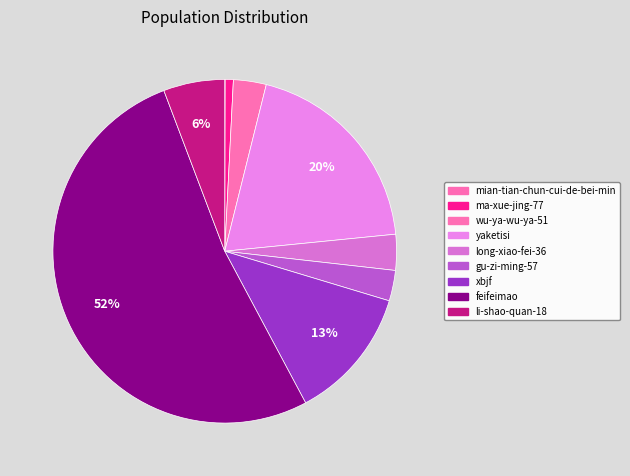

What percentage is the li-shao-quan-18 slice, to the nearest percent?

6%